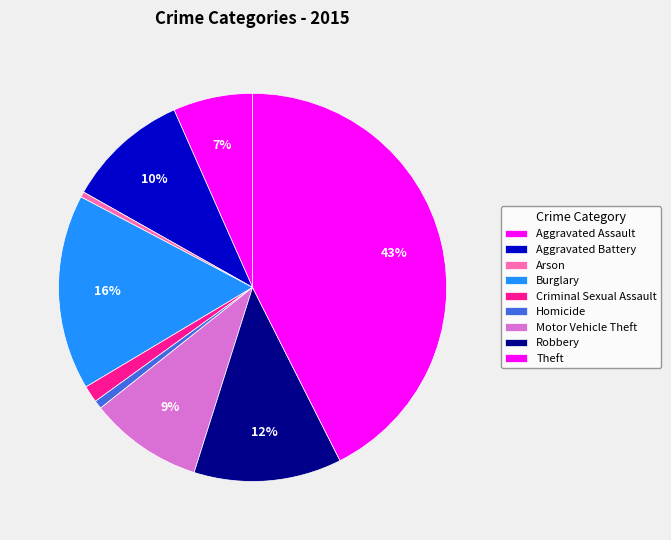

What percentage is the Criminal Sexual Assault slice, to the nearest percent?

1%